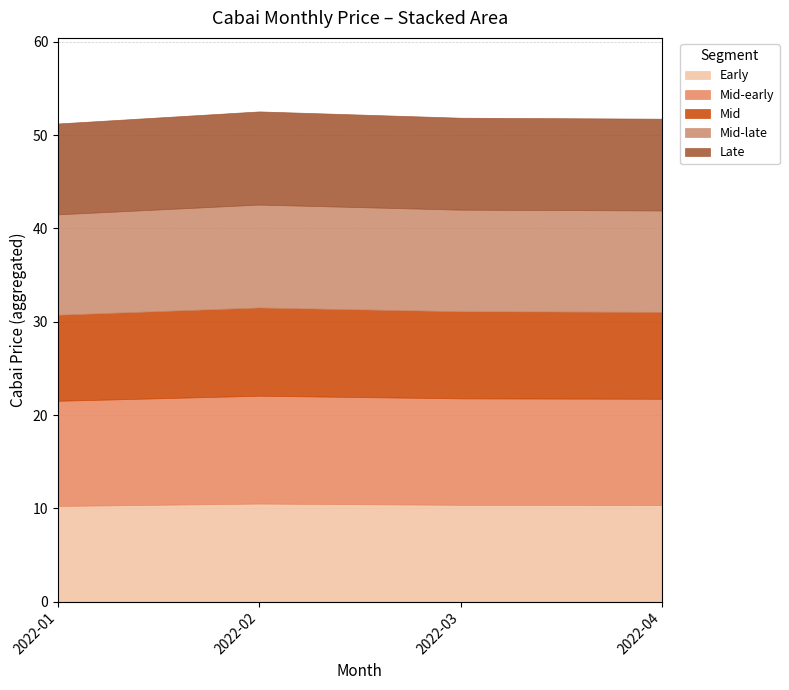

How many series are shown in this chart?

5